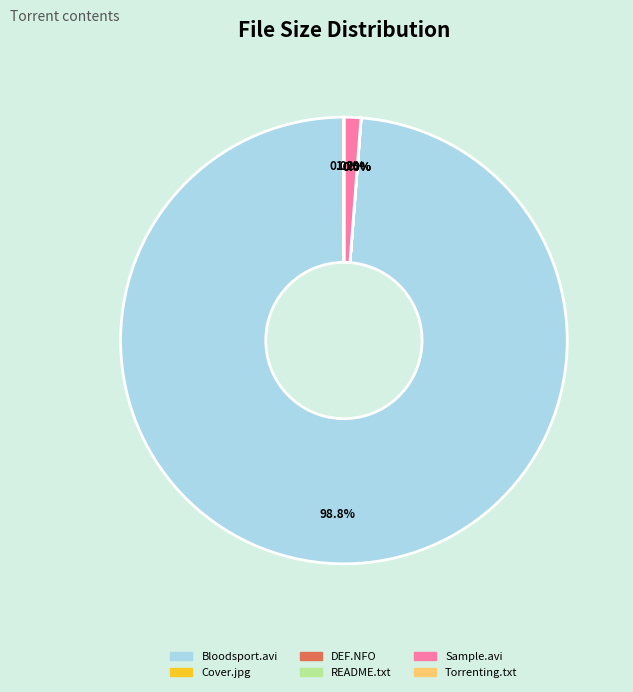

Is there any slice that represents more than half of the pie?

Yes